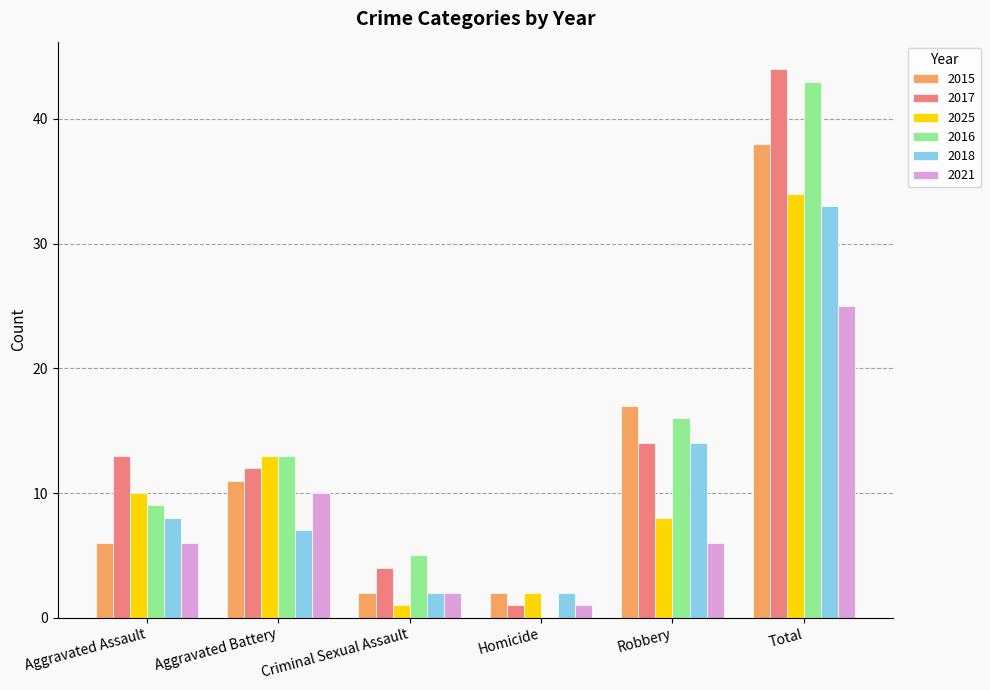

Reading left to right, what are all the values shown in this chart?

2015: Aggravated Assault=6	Aggravated Battery=11	Criminal Sexual Assault=2	Homicide=2	Robbery=17	Total=38
2017: Aggravated Assault=13	Aggravated Battery=12	Criminal Sexual Assault=4	Homicide=1	Robbery=14	Total=44
2025: Aggravated Assault=10	Aggravated Battery=13	Criminal Sexual Assault=1	Homicide=2	Robbery=8	Total=34
2016: Aggravated Assault=9	Aggravated Battery=13	Criminal Sexual Assault=5	Homicide=0	Robbery=16	Total=43
2018: Aggravated Assault=8	Aggravated Battery=7	Criminal Sexual Assault=2	Homicide=2	Robbery=14	Total=33
2021: Aggravated Assault=6	Aggravated Battery=10	Criminal Sexual Assault=2	Homicide=1	Robbery=6	Total=25